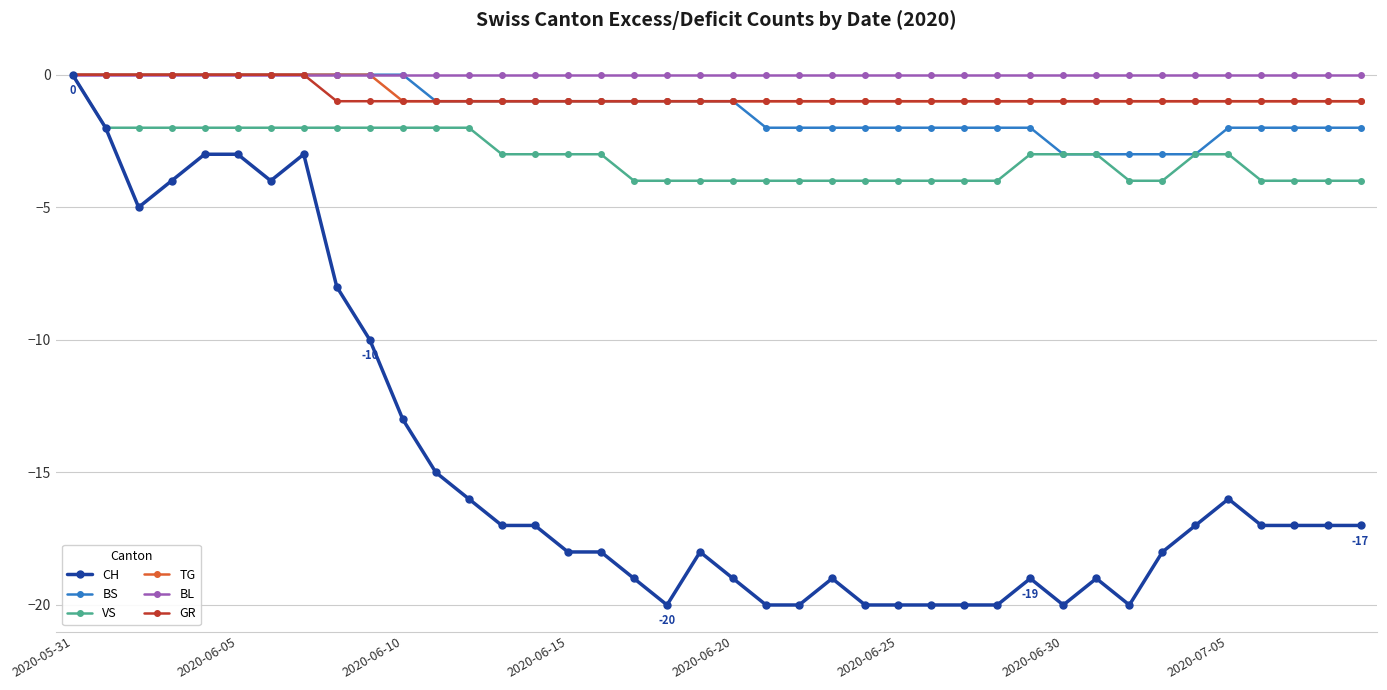

What is the smallest value displayed?

-20